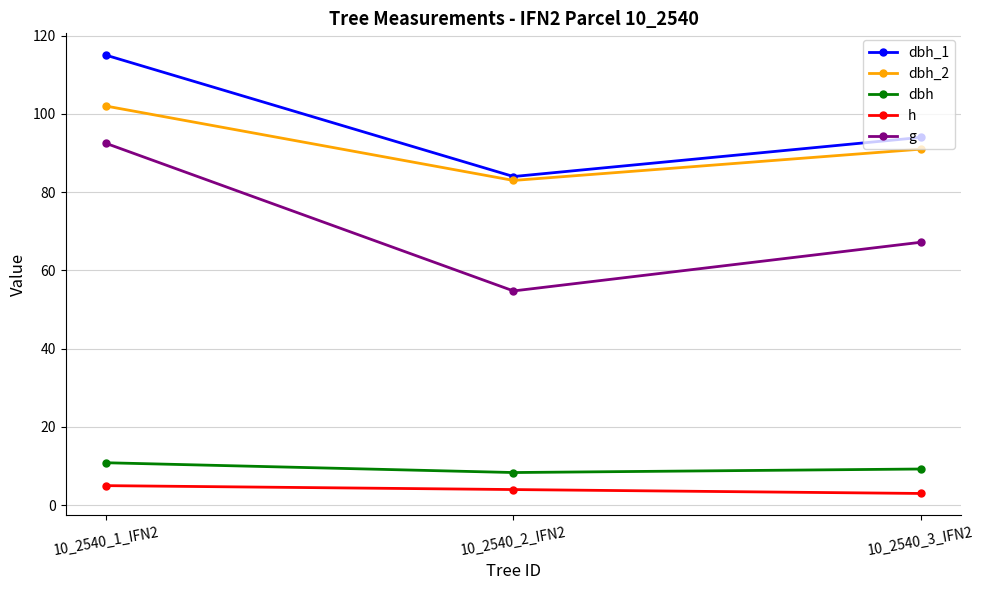

Which series has the largest total across all categories?

dbh_1